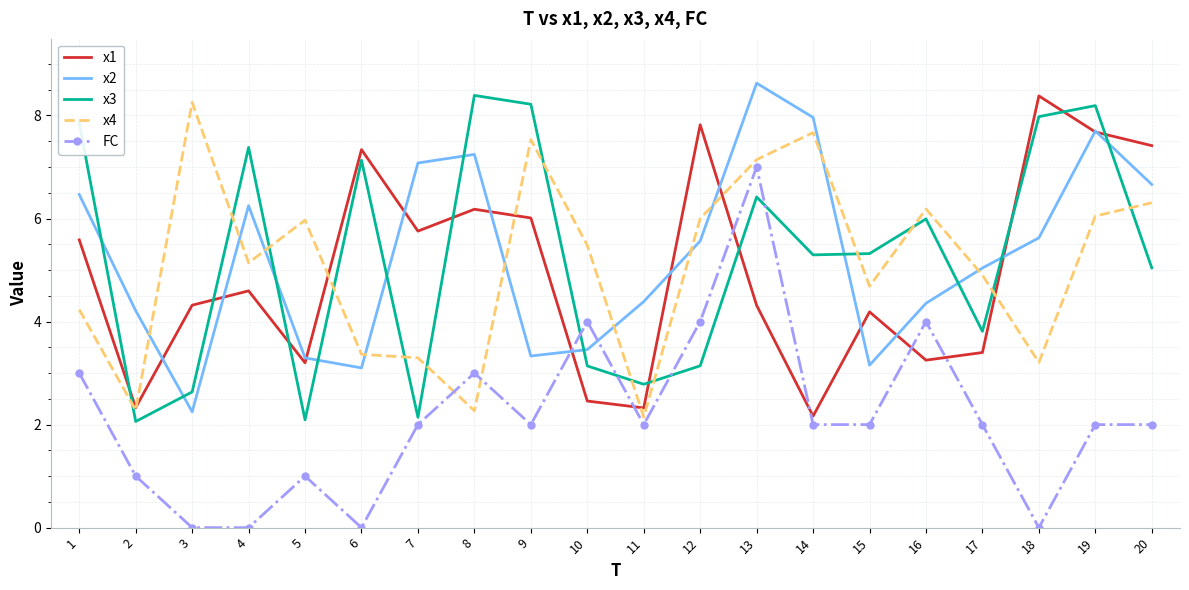

How many series are shown in this chart?

5